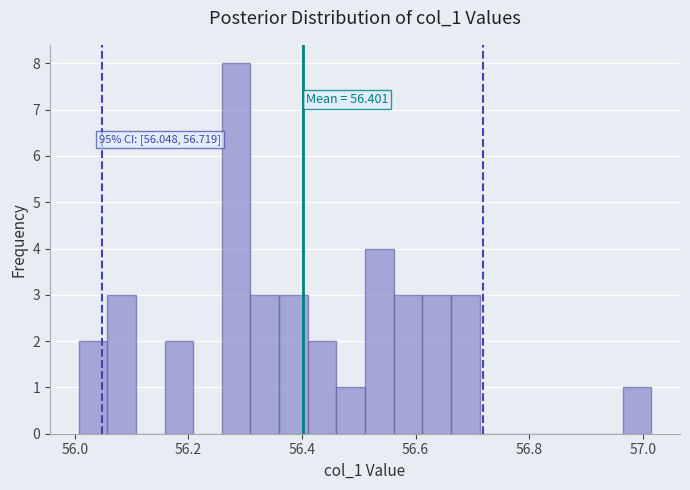

Read against the x-axis, roughly where is the centre of the tallest bar?

56.28